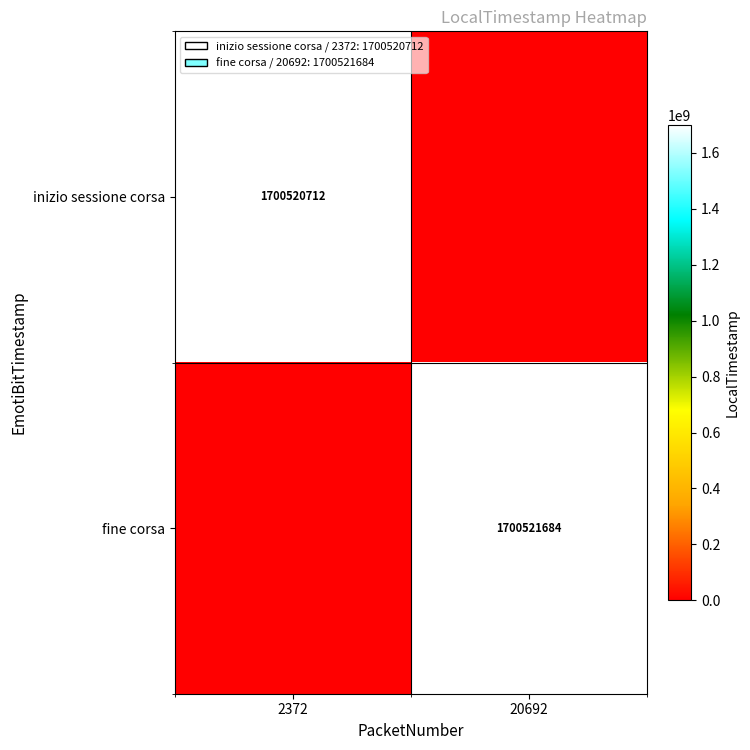

True or false: fine corsa has a value of 1700521684 at 20692.

True